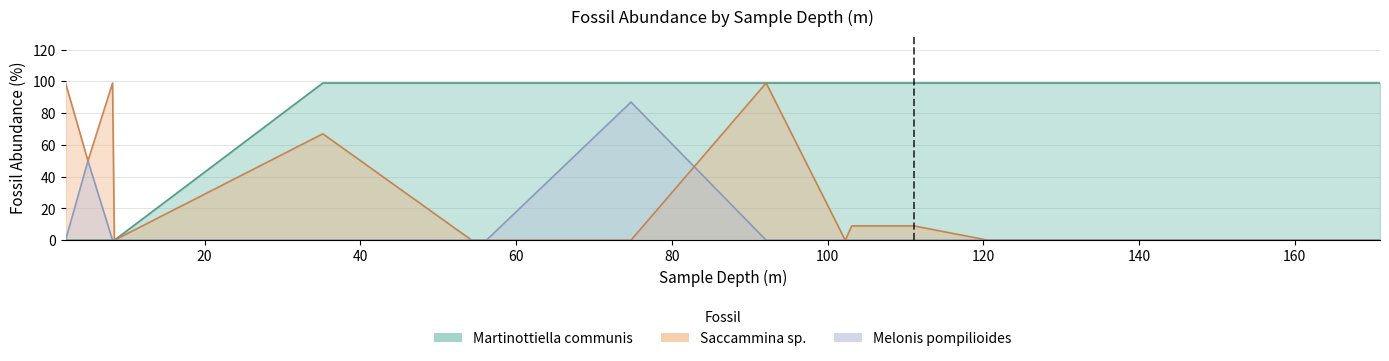

Where is the first local maximum for Melonis pompilioides?

5.01